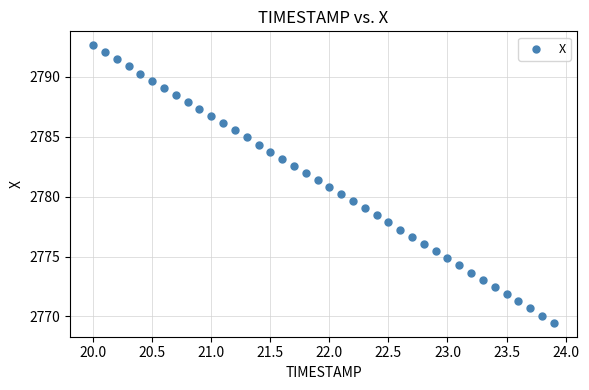

What is the range of Y values (max minus min)?

23.2